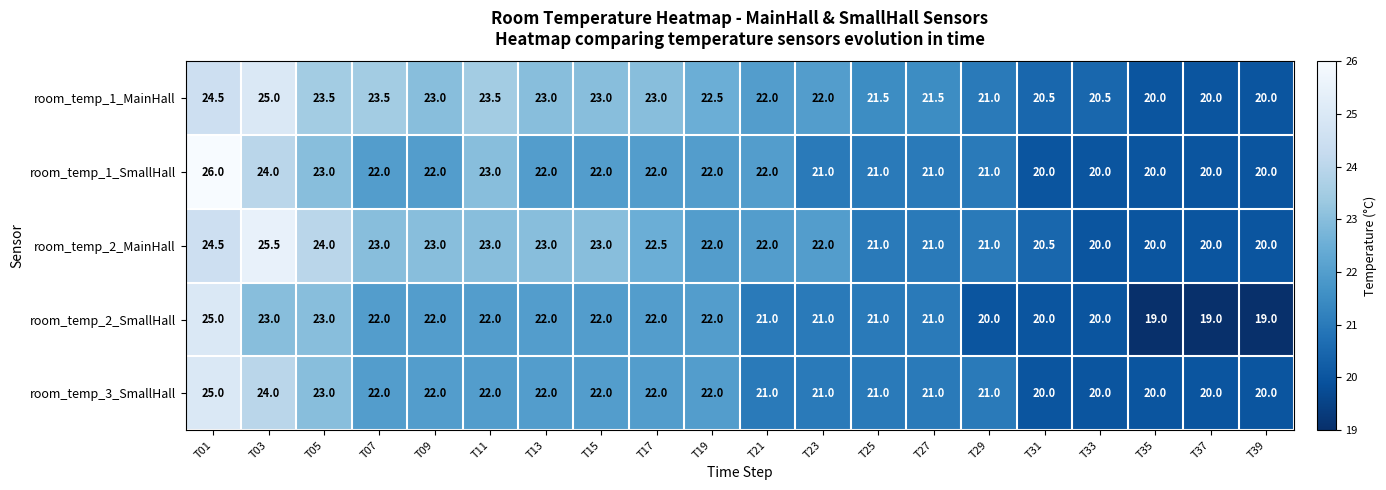

Read the room_temp_1_SmallHall value at T07.

22.0